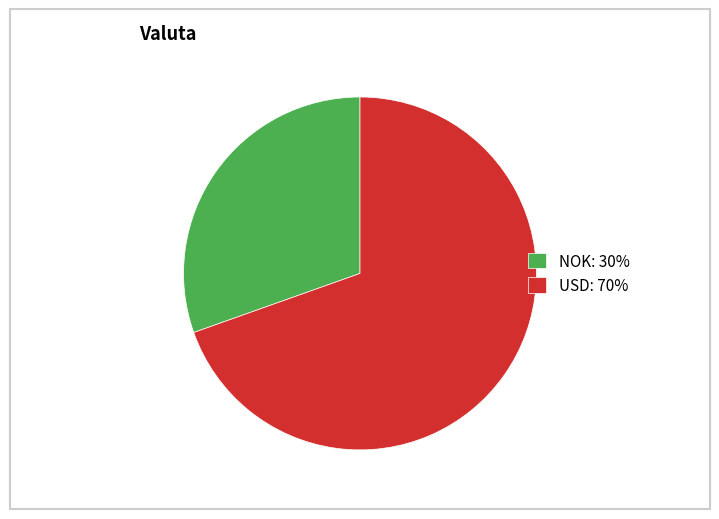

Combined, do NOK: 30% and USD: 70% account for over 50%?

Yes